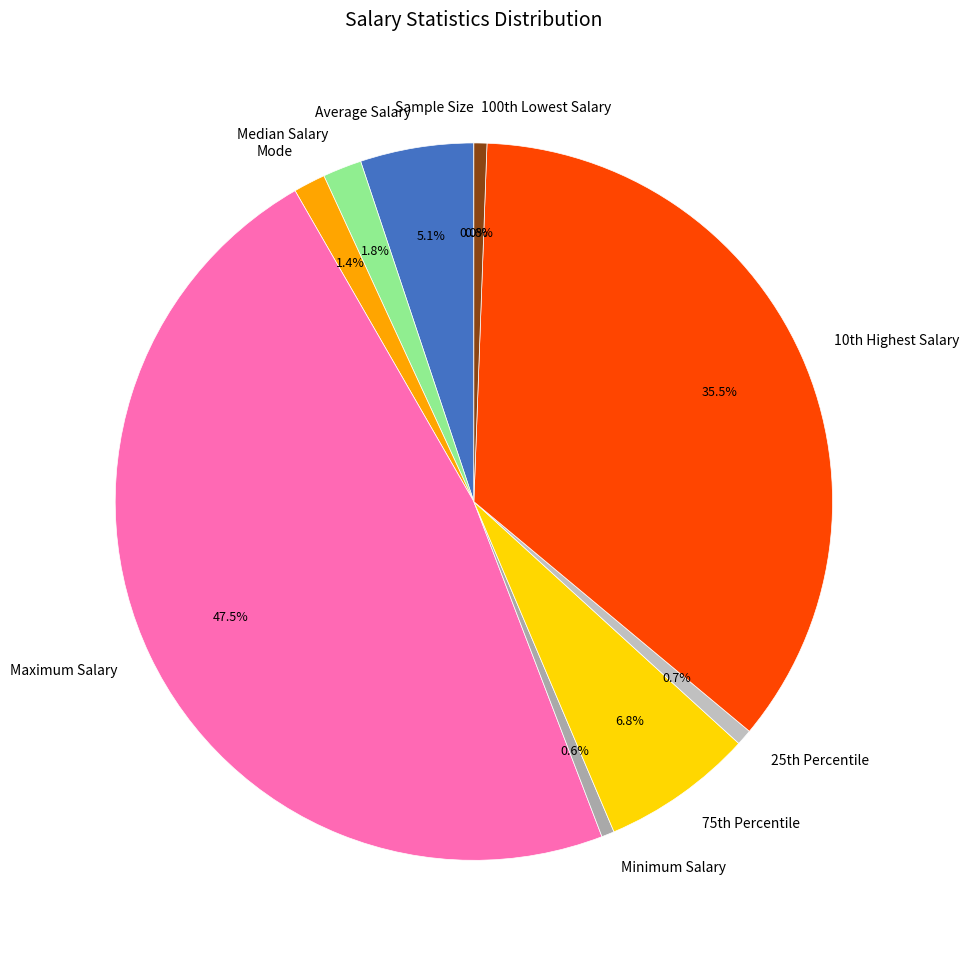

How much of the chart is everything except Maximum Salary?

52.5%